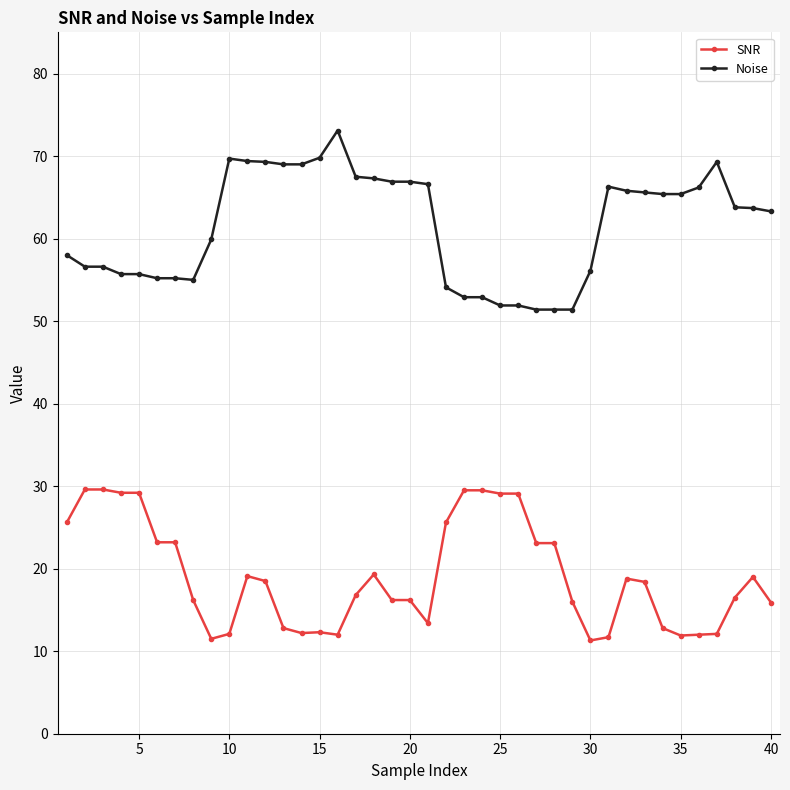

Which series has the largest total across all categories?

Noise